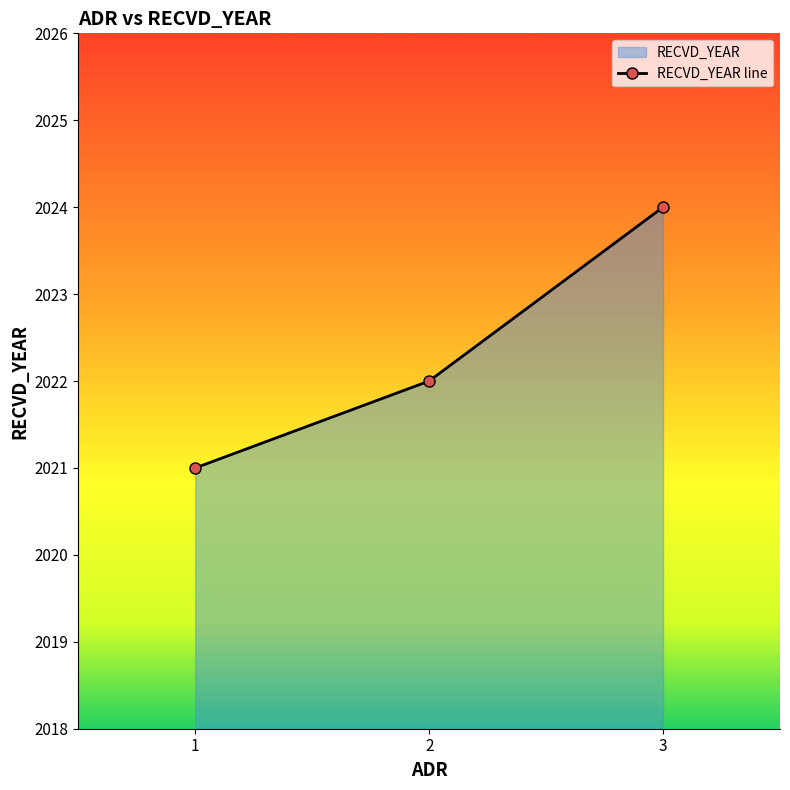

How many lines are shown in the chart?

1